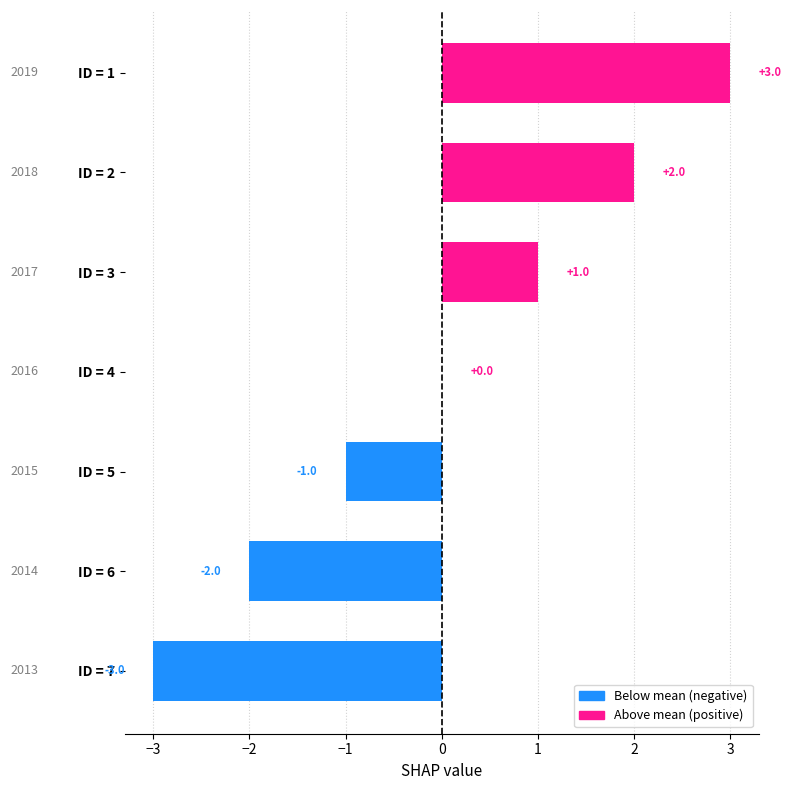

Is it true that the value at ID = 6 is -2?

True